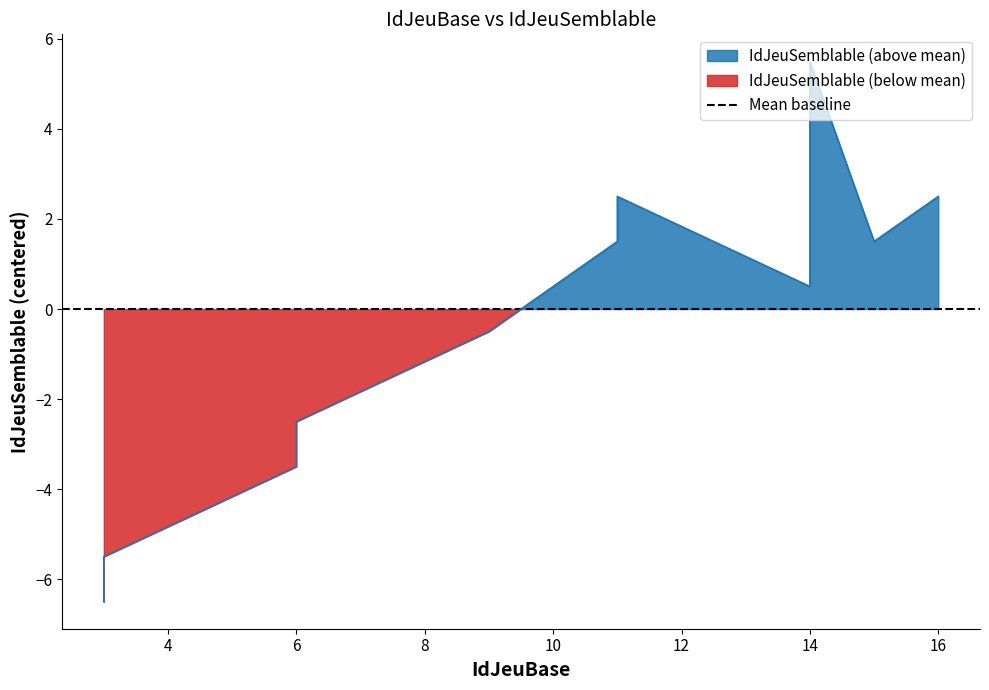

List the labels in order of value, largest first.

14, 14, 16, 11, 15, 11, 14, 9, 6, 6, 3, 3